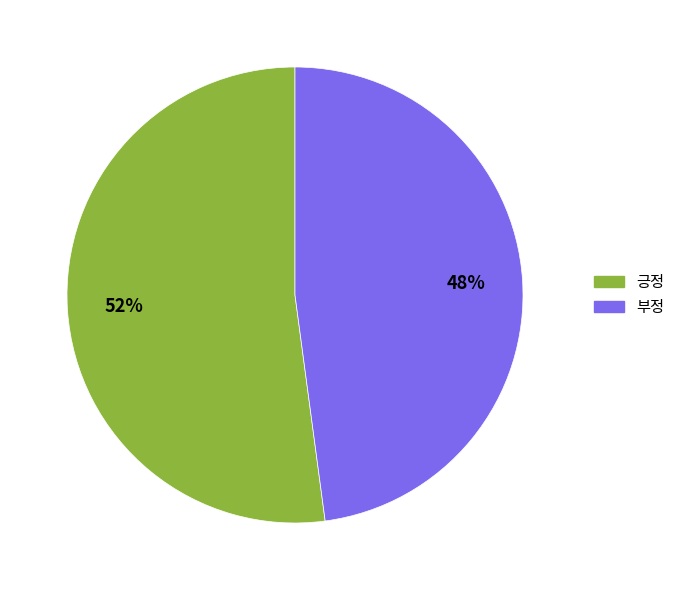

Do 긍정 and 부정 together represent more than half of the pie?

Yes